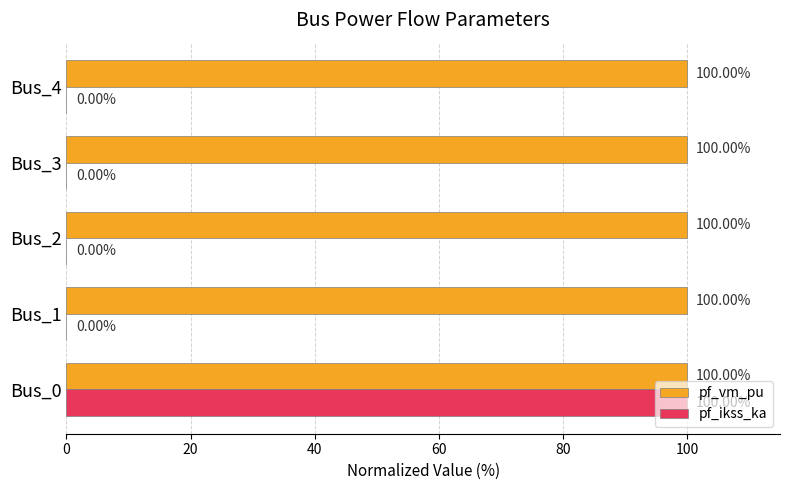

Which series has the widest spread of values?

pf_ikss_ka